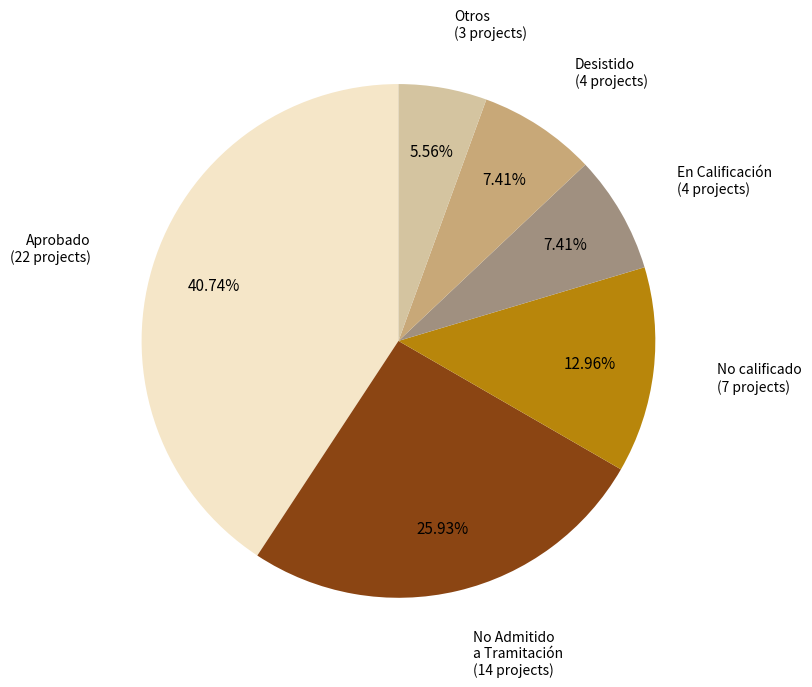

Does any single category account for the majority?

No